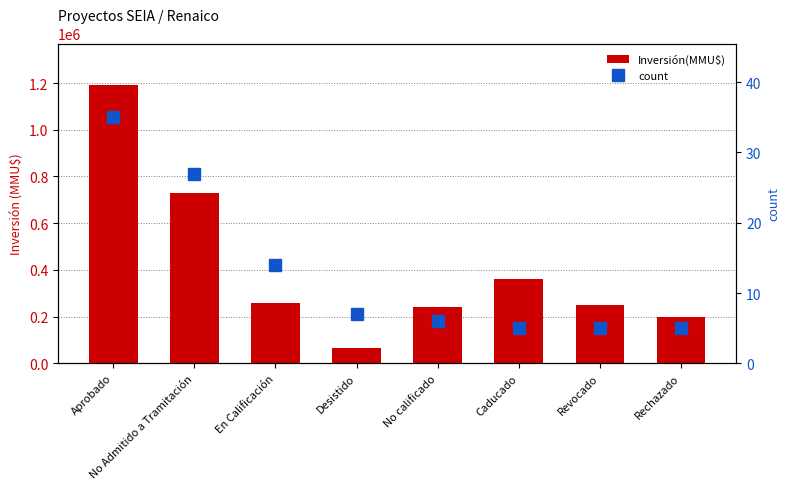

At how many categories does at least one series exceed 1173810?

1